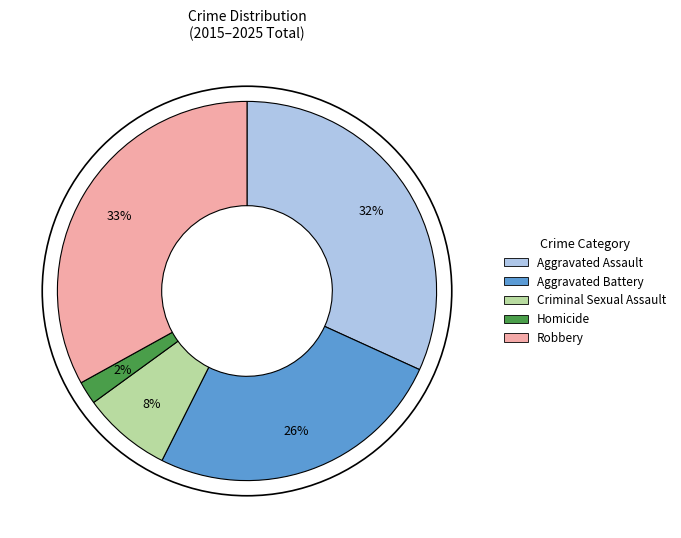

Combined, do Robbery and Aggravated Battery account for over 50%?

Yes